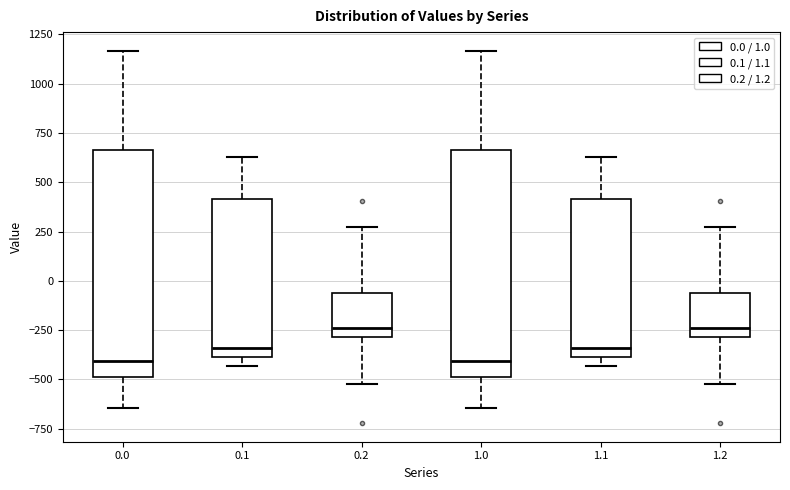

Reading left to right, transcribe this box plot: for each box, give where its median line is, the range the box spans, and where its two whiskers end, as read against the y-axis. The values are not printed on the chart, so give them approximately, as read against the axis.

0.0: median -400, box -500 to 650, whiskers -650 to 1150
0.1: median -350, box -400 to 400, whiskers -450 to 650
0.2: median -250, box -300 to -50, whiskers -500 to 250
1.0: median -400, box -500 to 650, whiskers -650 to 1150
1.1: median -350, box -400 to 400, whiskers -450 to 650
1.2: median -250, box -300 to -50, whiskers -500 to 250